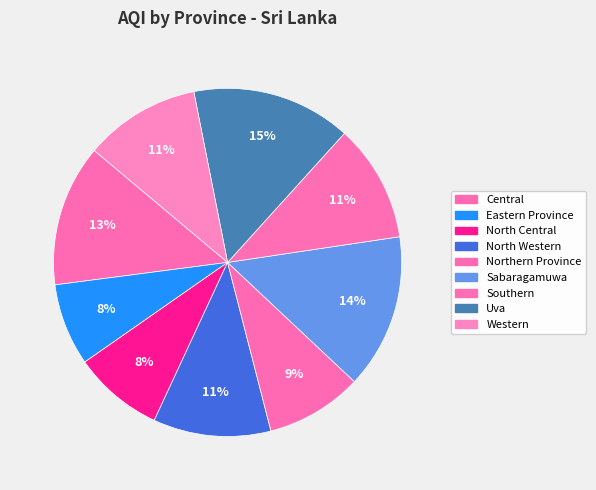

What percentage is NOT represented by Southern?

89.1%